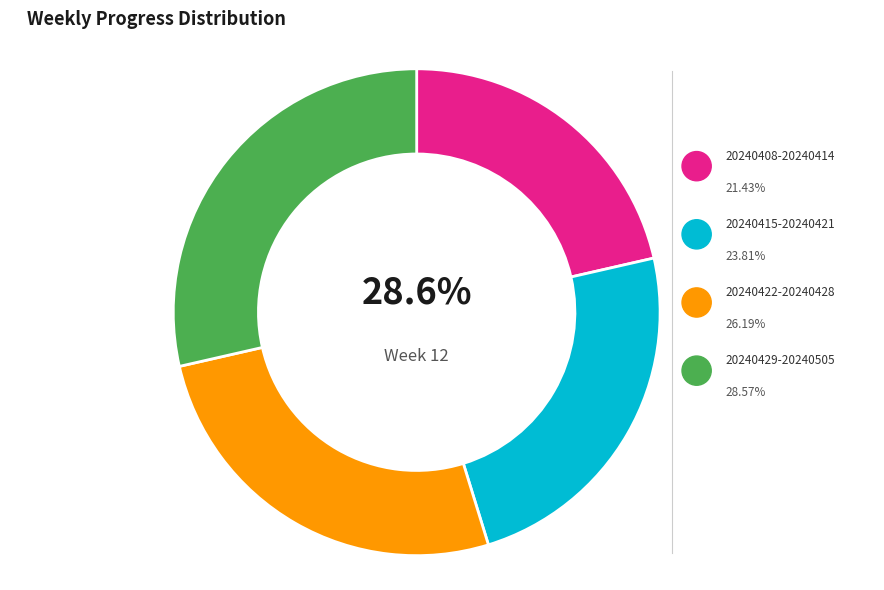

What percentage is the 20240415-20240421 slice, to the nearest percent?

24%